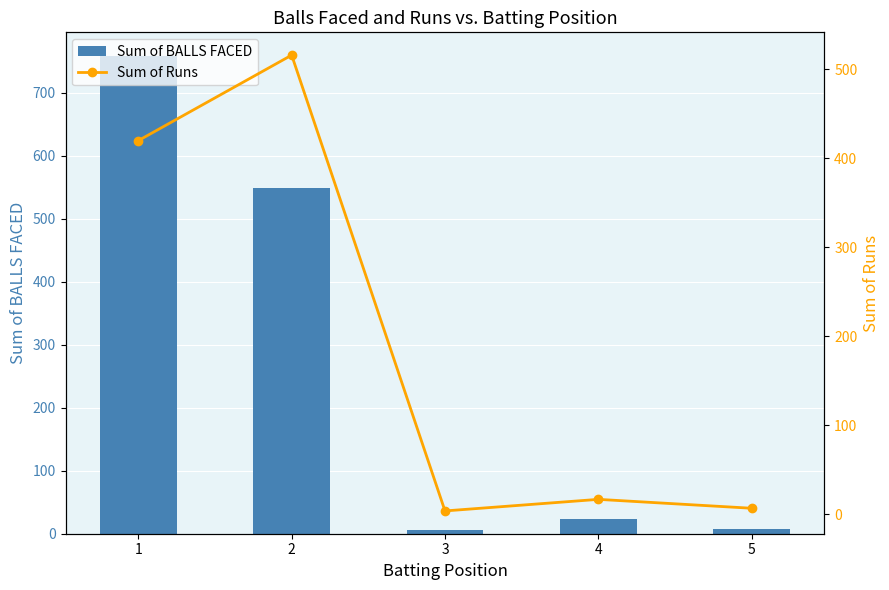

How many values in the Sum of Runs series exceed 17?

2